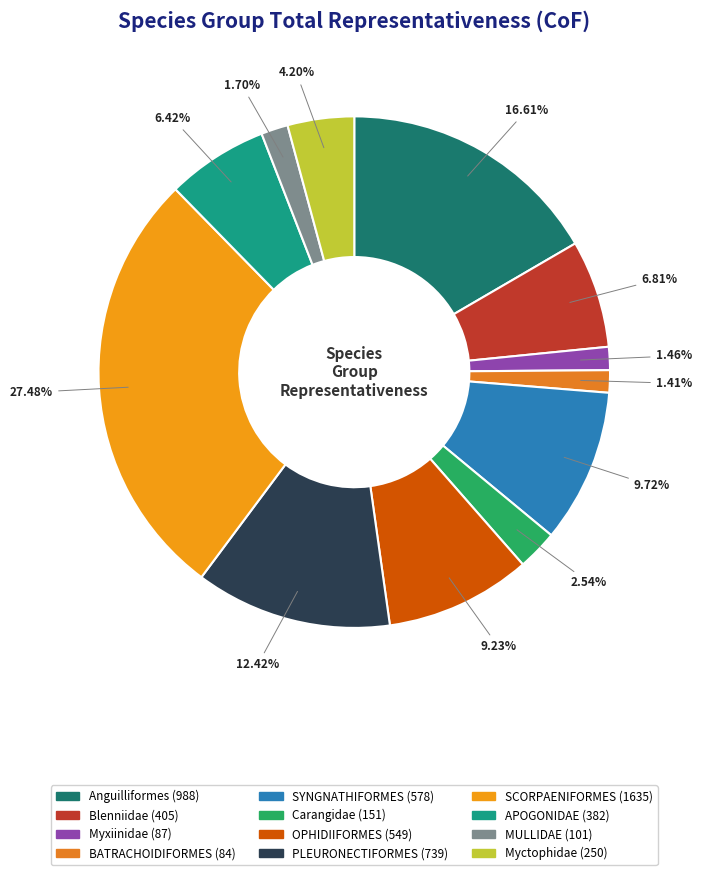

What is the smallest slice in the pie chart?

BATRACHOIDIFORMES